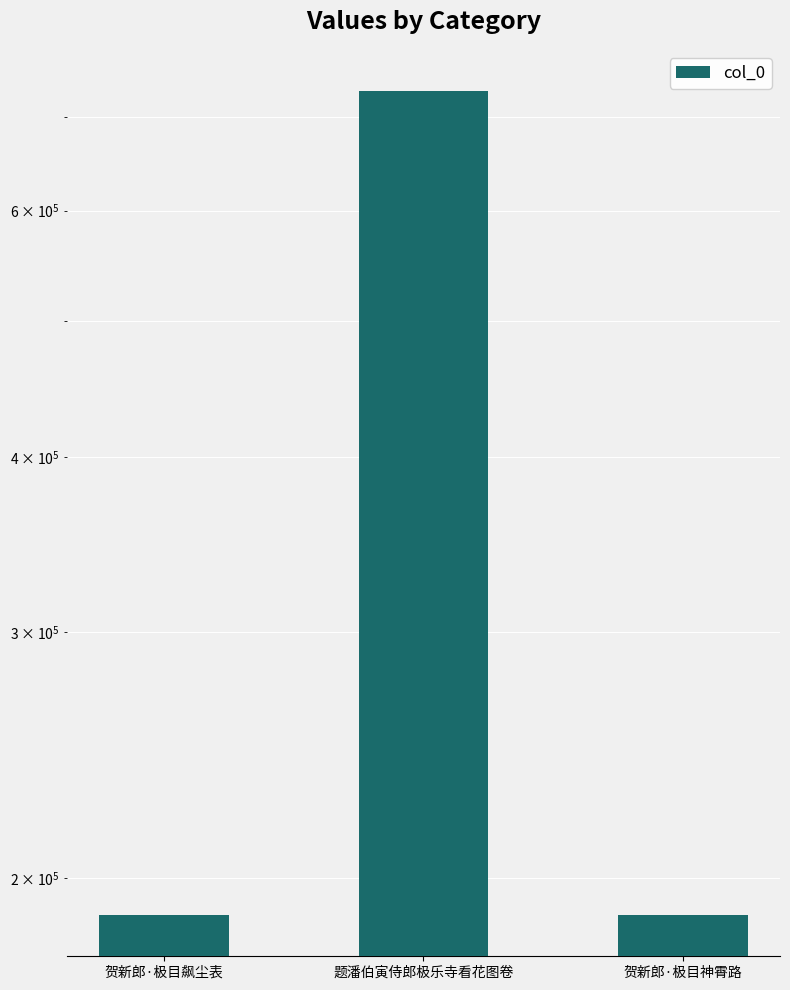

Reading left to right, extract all data points from this chart.

贺新郎·极目飙尘表=188286	题潘伯寅侍郎极乐寺看花图卷=730365	贺新郎·极目神霄路=188228